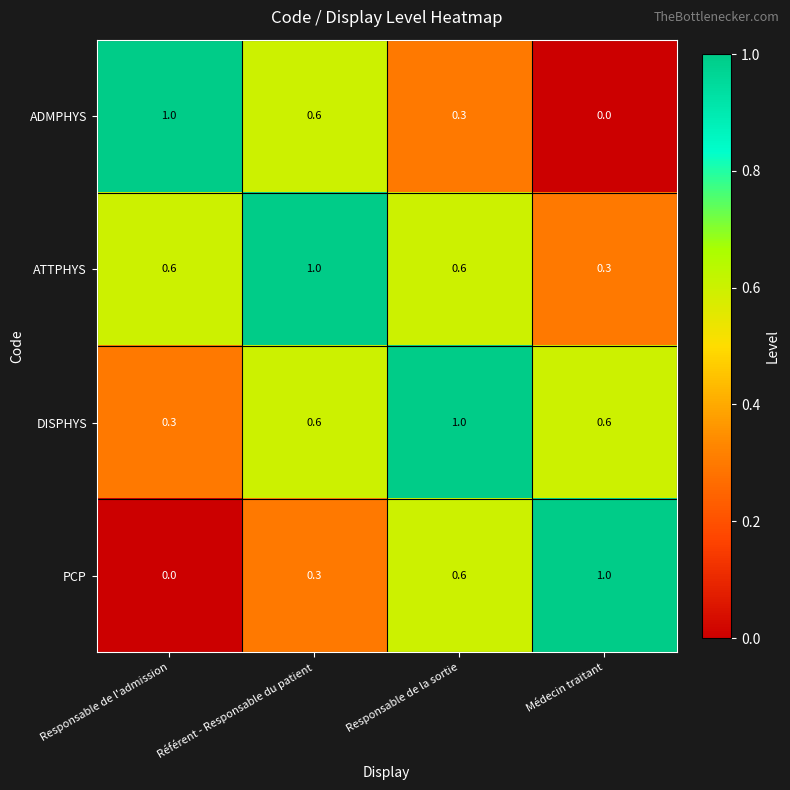

What is the total value across all series at Référent - Responsable du patient?

2.5